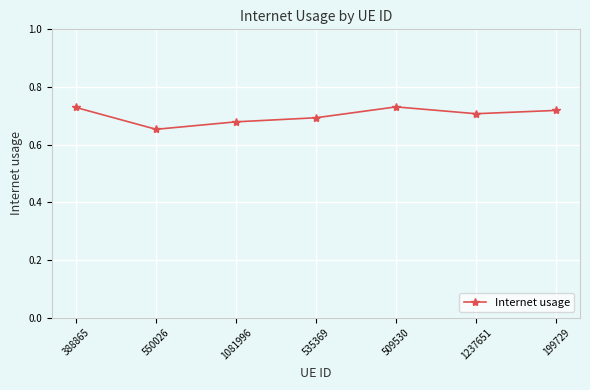

The value at 550026 is 0.3. True or false?

False